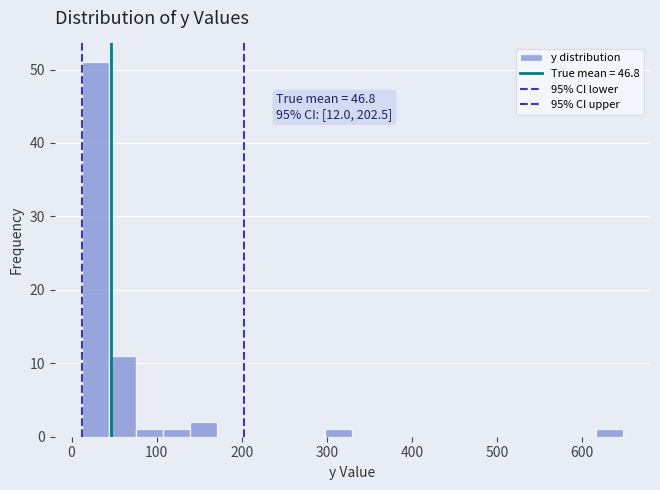

Read against the x-axis, roughly where is the centre of the tallest bar?

30